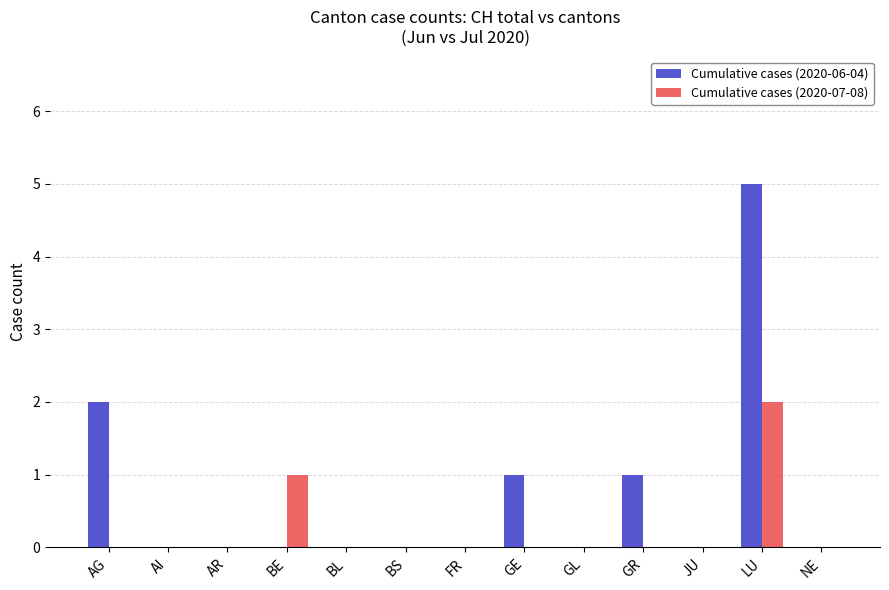

Reading right to left, what are all the values shown in this chart?

Cumulative cases (2020-06-04): 0	5	0	1	0	1	0	0	0	0	0	0	2
Cumulative cases (2020-07-08): 0	2	0	0	0	0	0	0	0	1	0	0	0